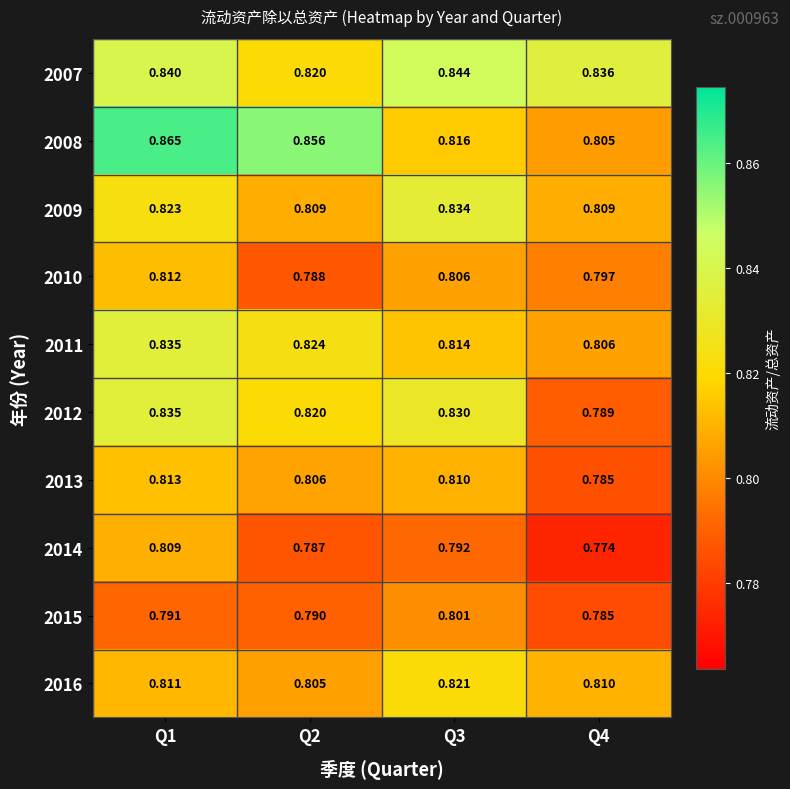

Which series has the largest range (max minus min)?

2008